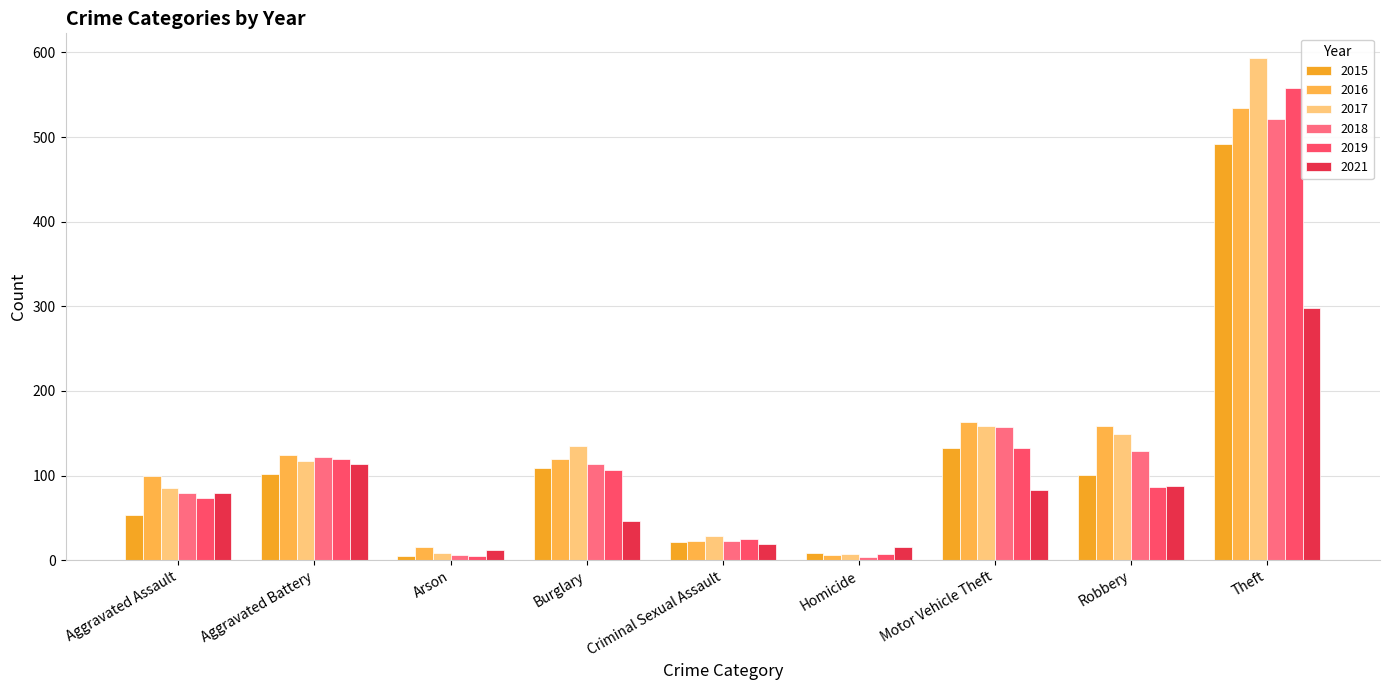

What is the maximum value shown in the chart?

593